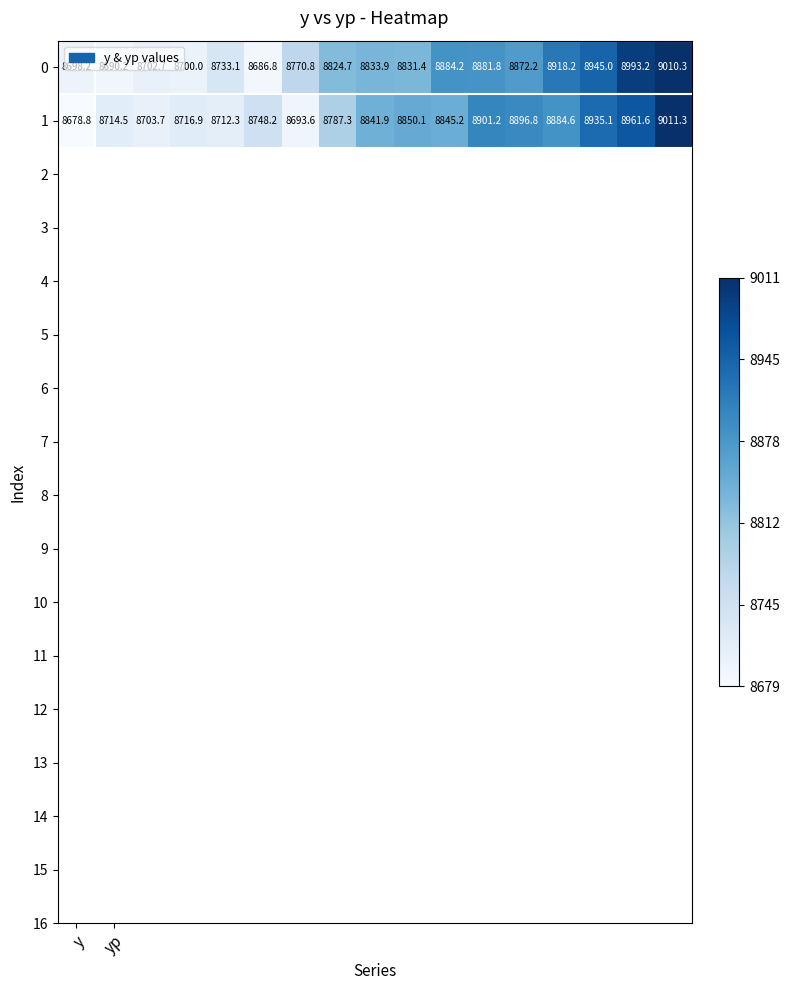

Count the number of data series in this chart.

2